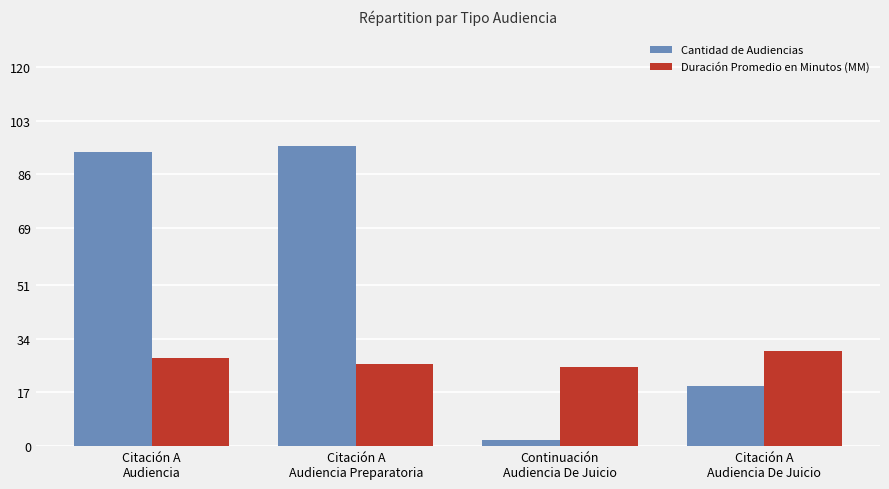

Reading left to right, extract all data points from this chart.

Cantidad de Audiencias: 93	95	2	19
Duración Promedio en Minutos (MM): 28	26	25	30